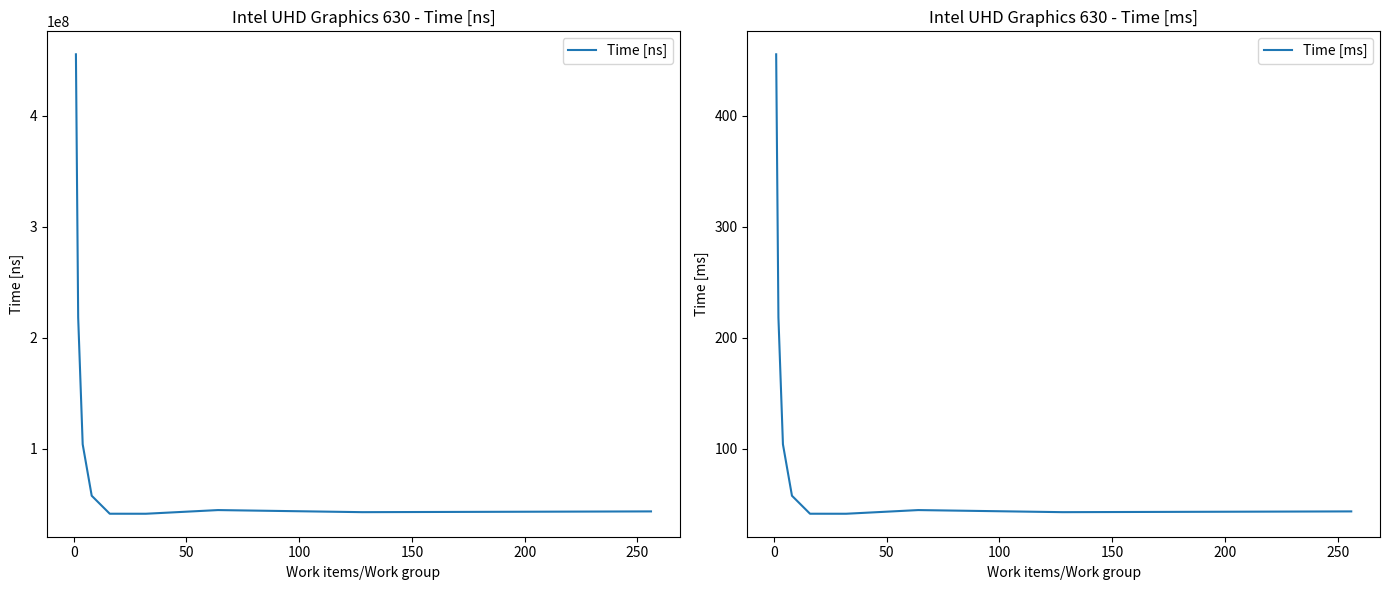

What is the smallest value displayed?

41.6